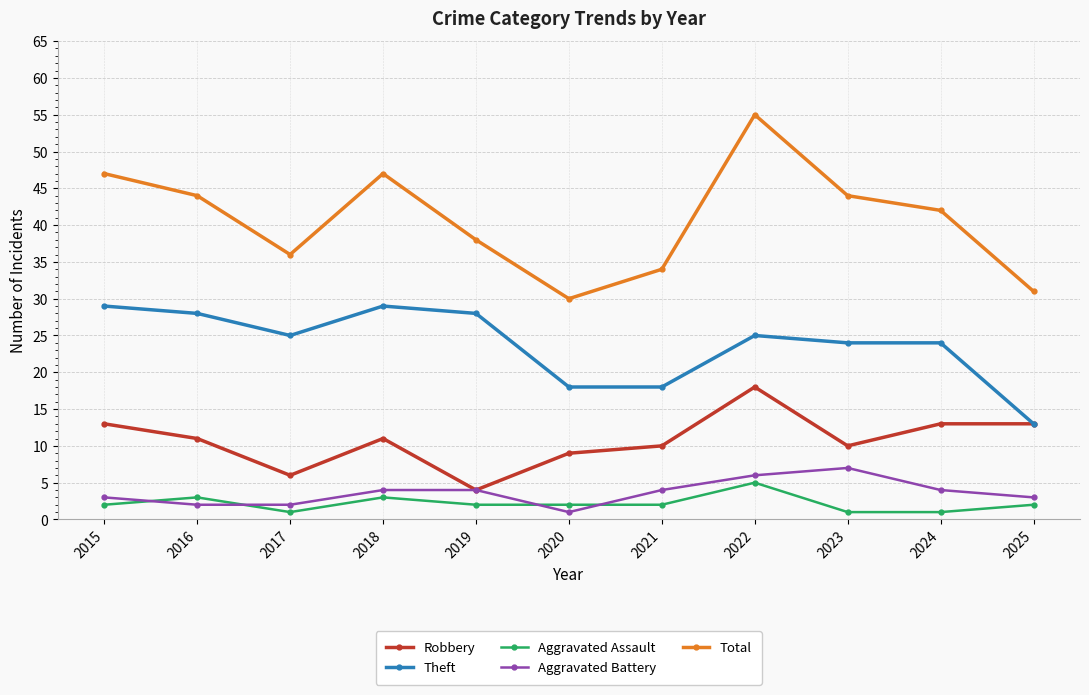

True or false: Theft has more than 0 interior local peaks.

True